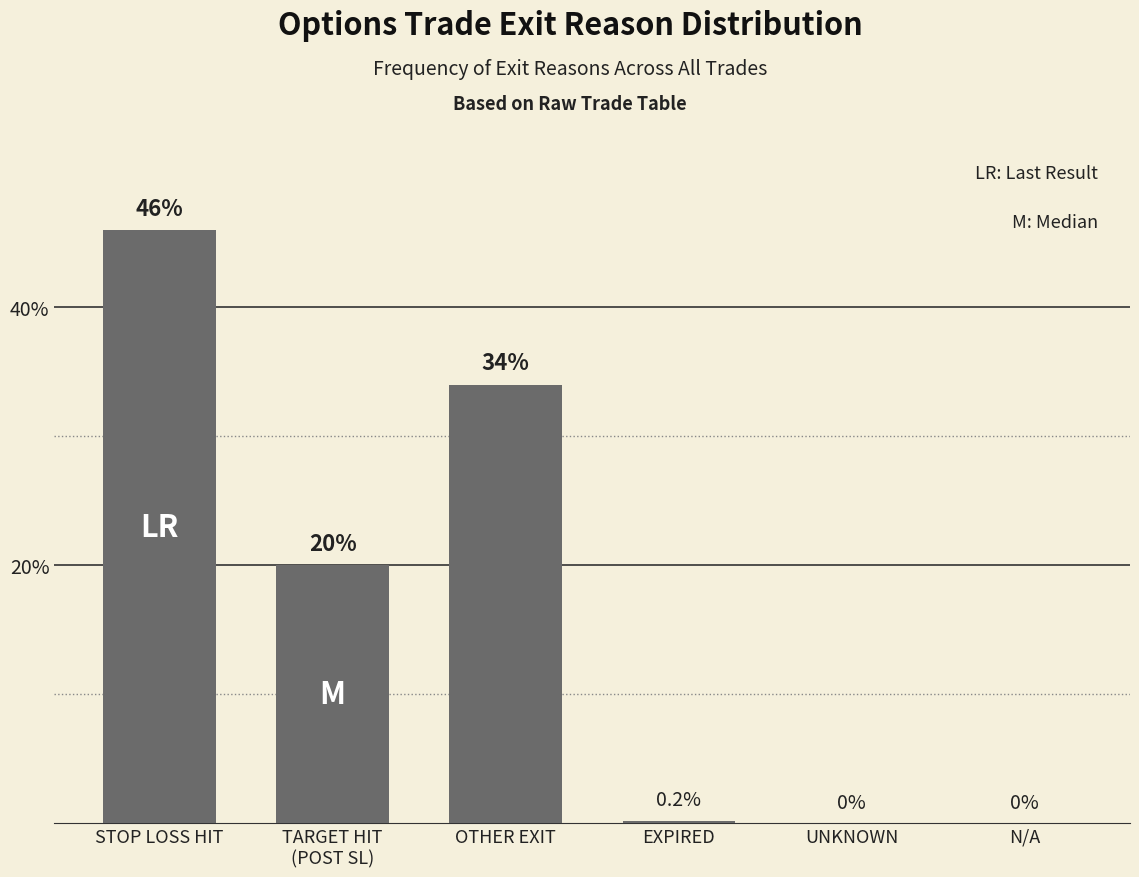

Reading right to left, list all the values displayed in this chart.

N/A=0.0	UNKNOWN=0.0	EXPIRED=0.2	OTHER EXIT=34.0	TARGET HIT
(POST SL)=20.0	STOP LOSS HIT=46.0